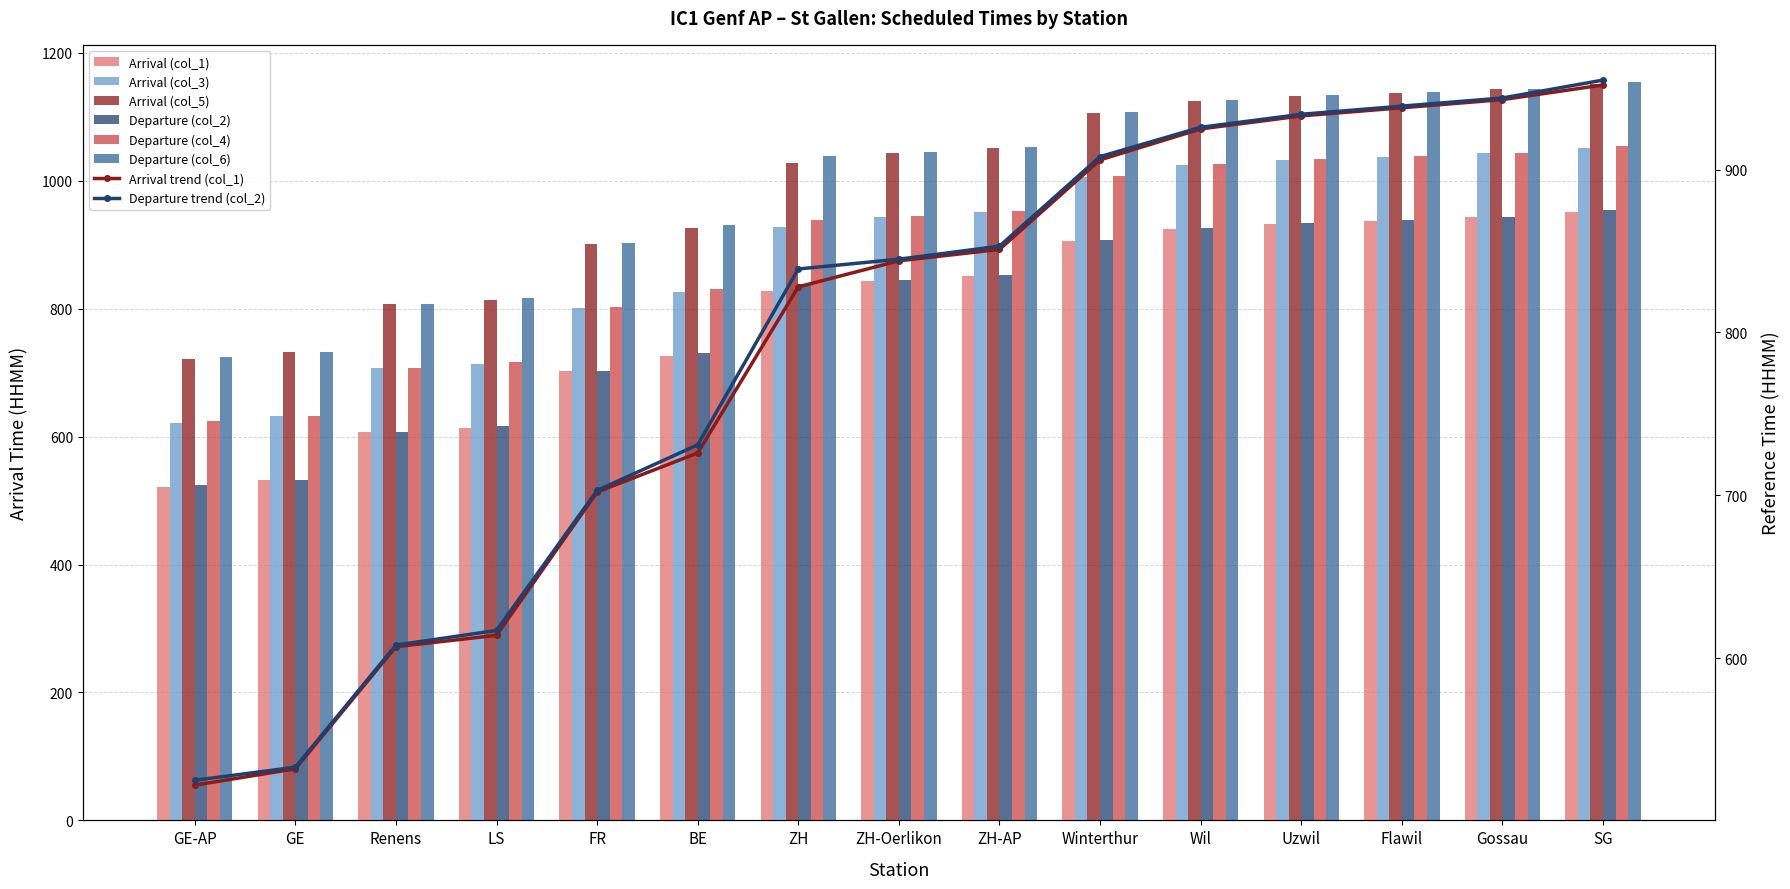

True or false: Arrival (col_5) has a value of 1229 at Renens.

False